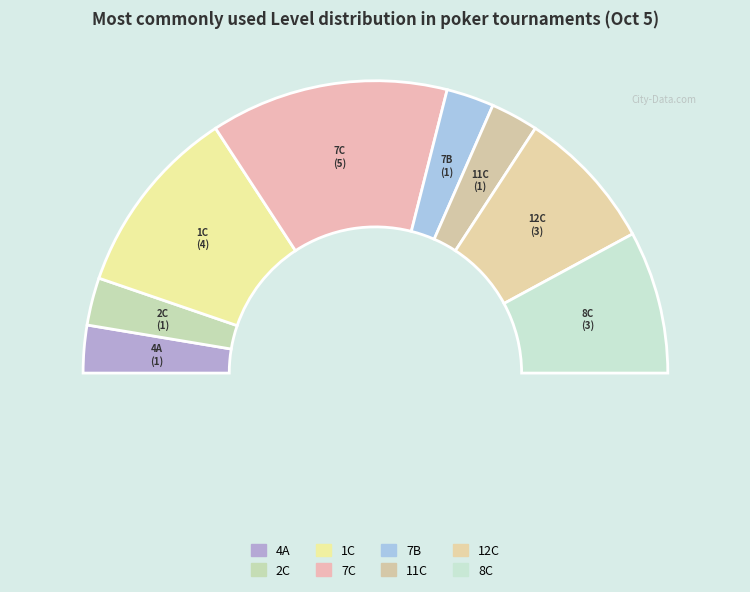

Does any single category account for the majority?

No